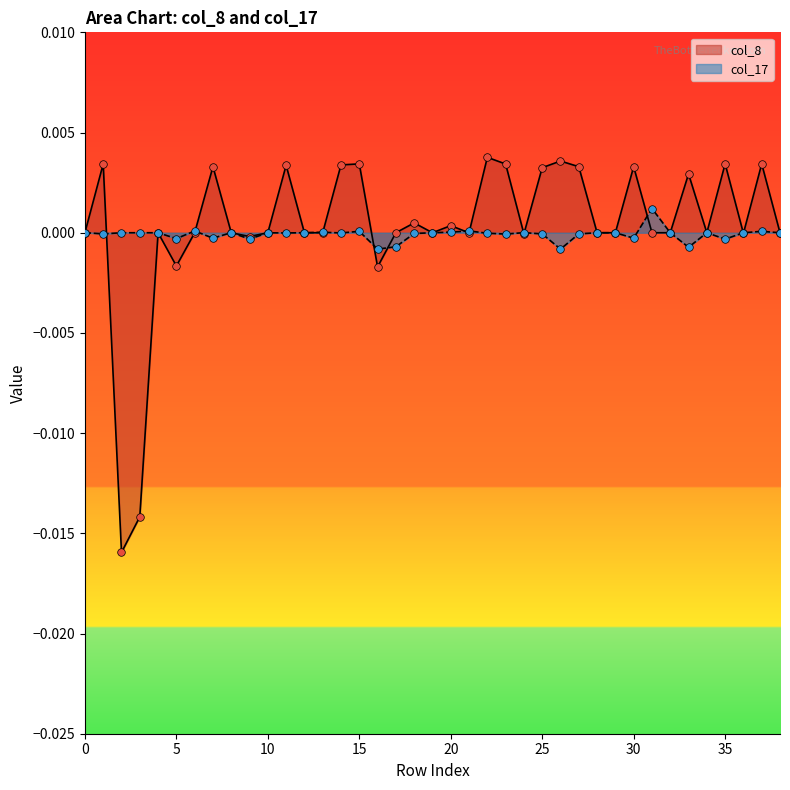

Which series has the widest spread of Y values?

col_8